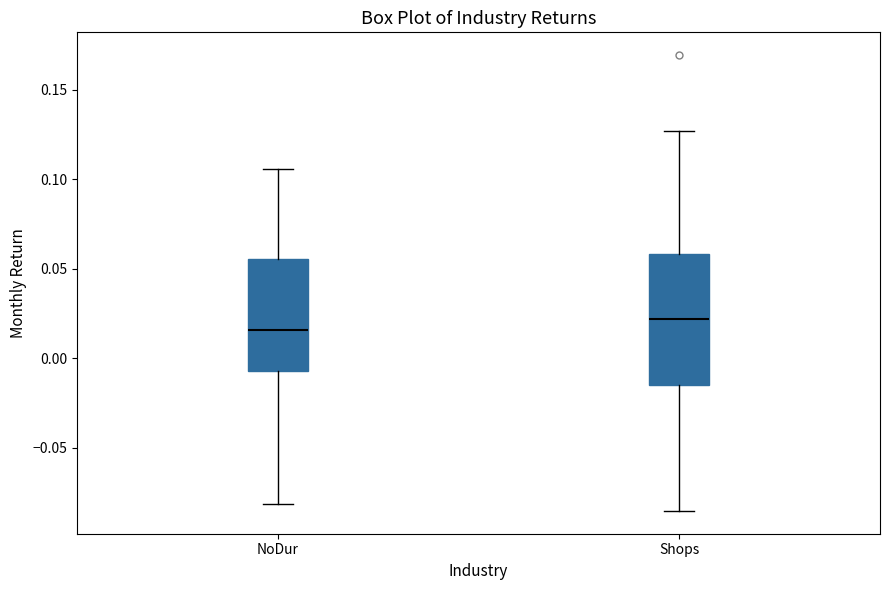

Comparing the boxes themselves (not the whiskers), which one is the tallest?

Shops